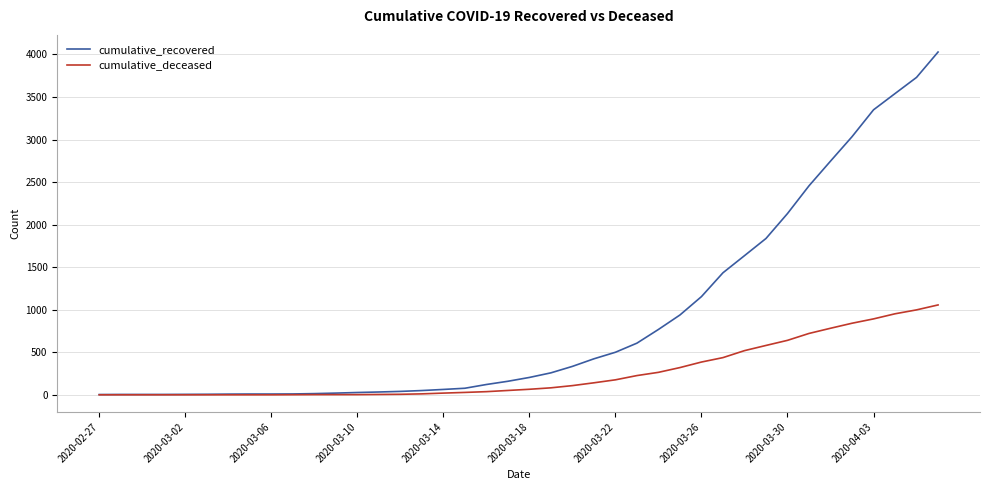

Count the number of data series in this chart.

2